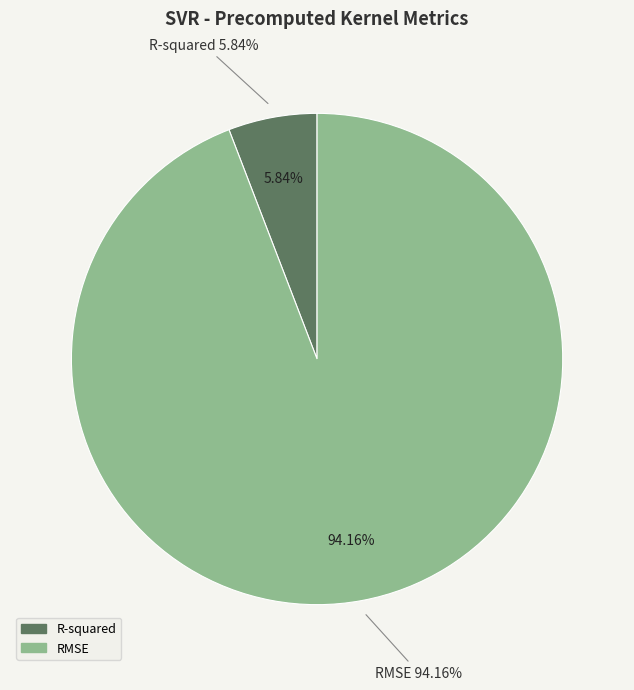

To the nearest percent, what portion does RMSE represent?

94%